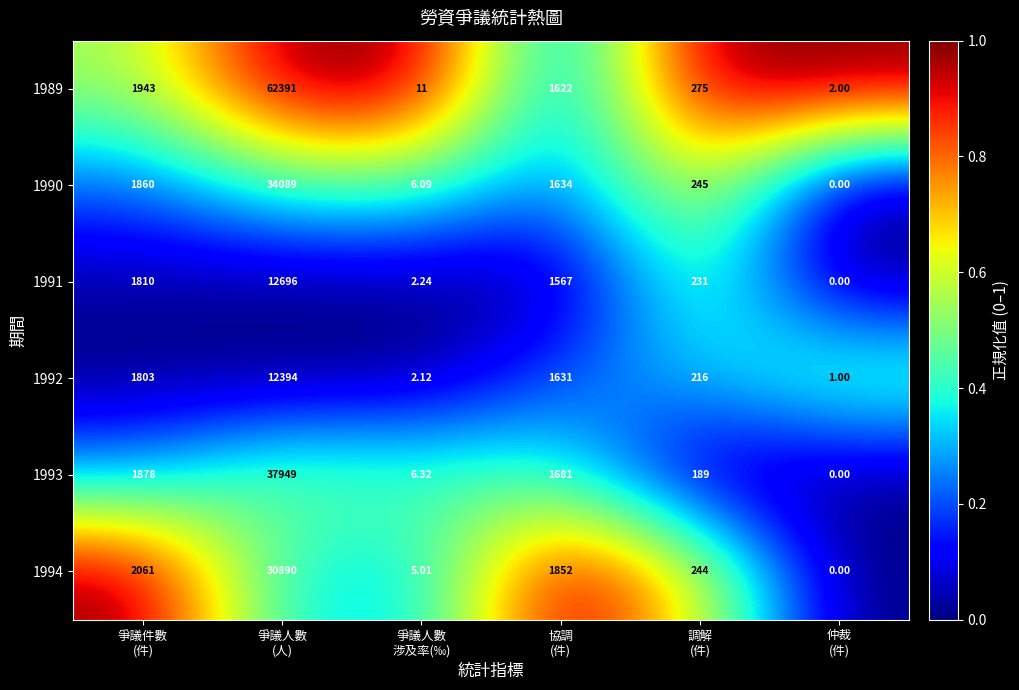

At which category is the sum across all series the highest?

爭議人數
(人)